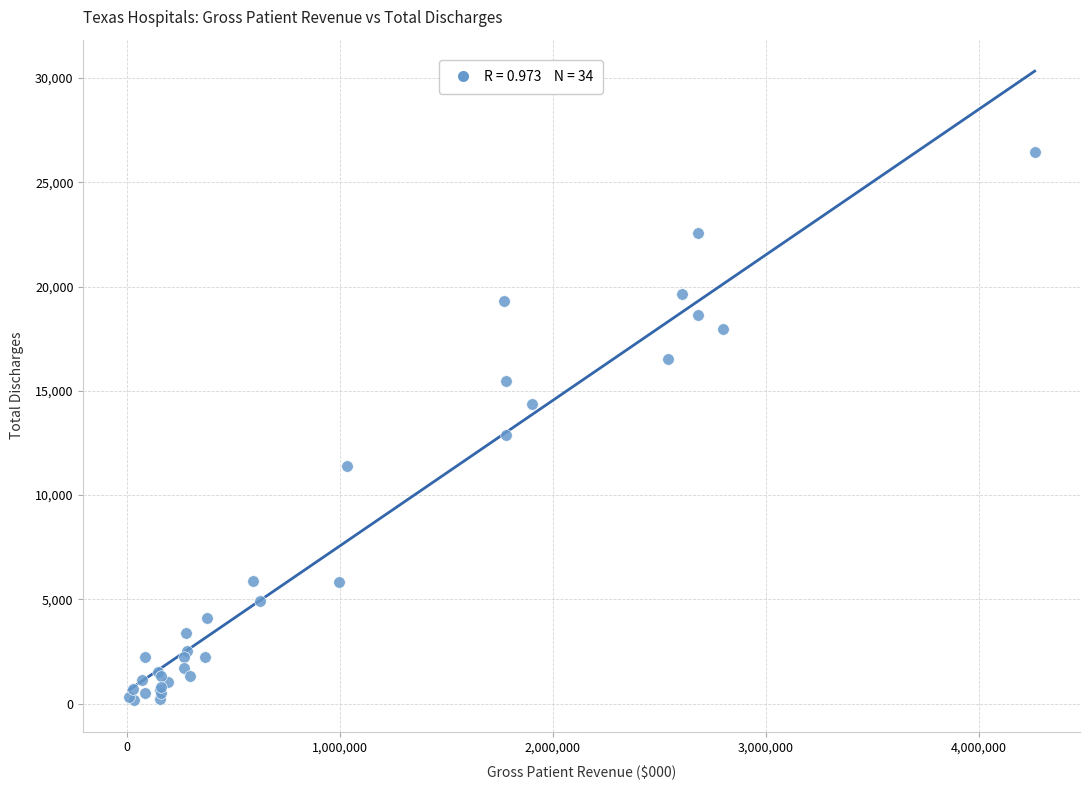

What Y value in the scatter plot is closest to 13318?

12906